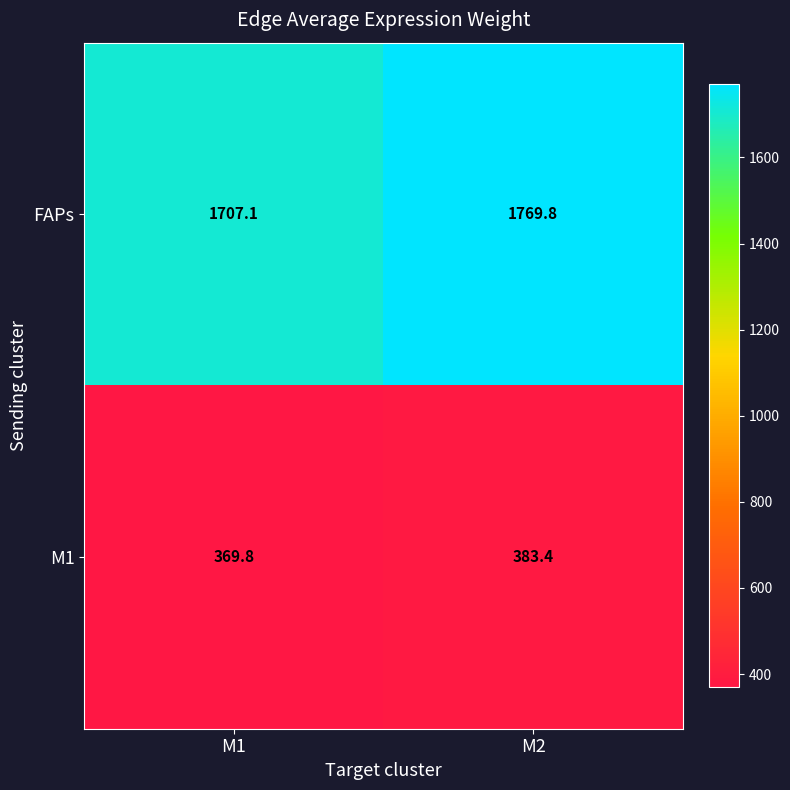

Which series has the widest spread of values?

FAPs